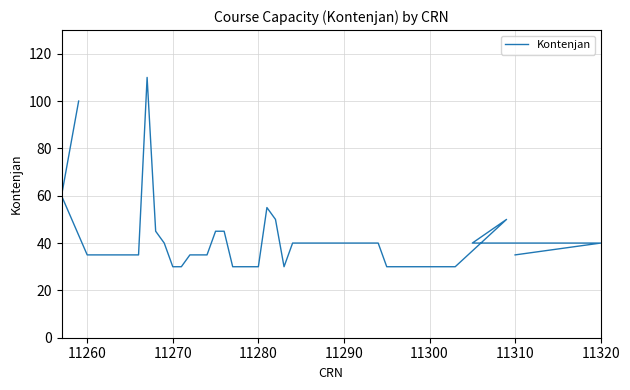

How many points are higher than both their immediate neighbors (excluding endpoints)?

3